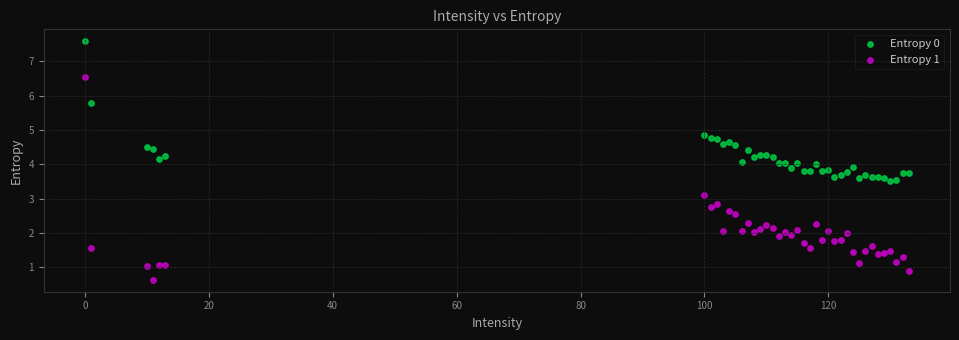

What is the X range (max minus min) for the scatter plot?

133.0